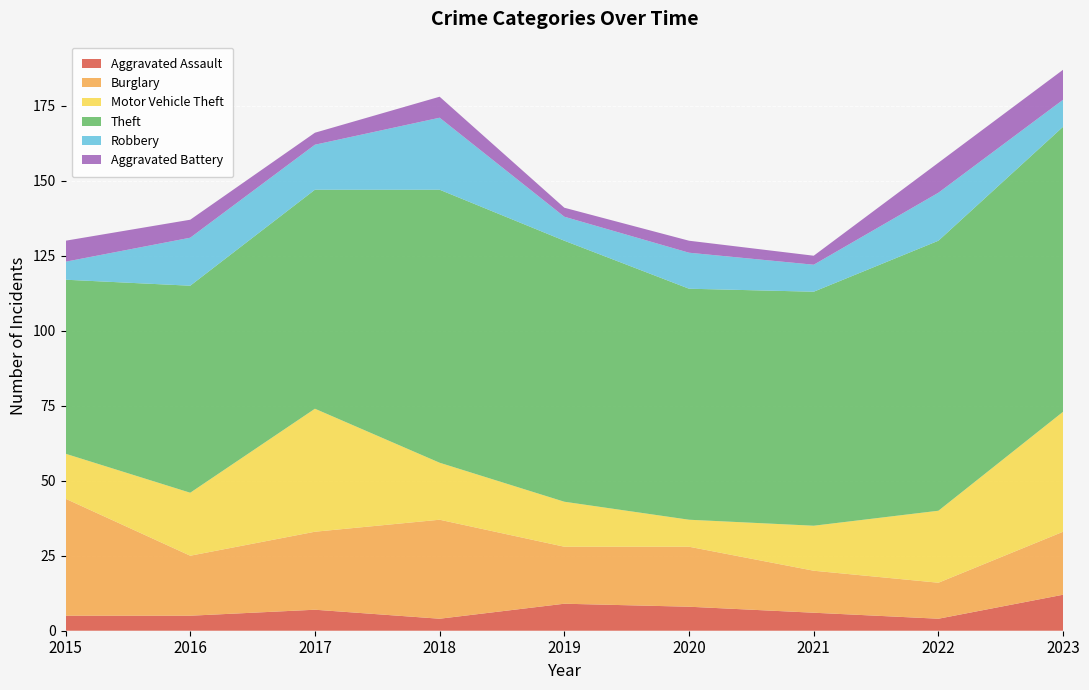

Reading left to right, transcribe all the data shown in this chart.

Aggravated Assault: 5	5	7	4	9	8	6	4	12
Burglary: 39	20	26	33	19	20	14	12	21
Motor Vehicle Theft: 15	21	41	19	15	9	15	24	40
Theft: 58	69	73	91	87	77	78	90	95
Robbery: 6	16	15	24	8	12	9	16	9
Aggravated Battery: 7	6	4	7	3	4	3	10	10